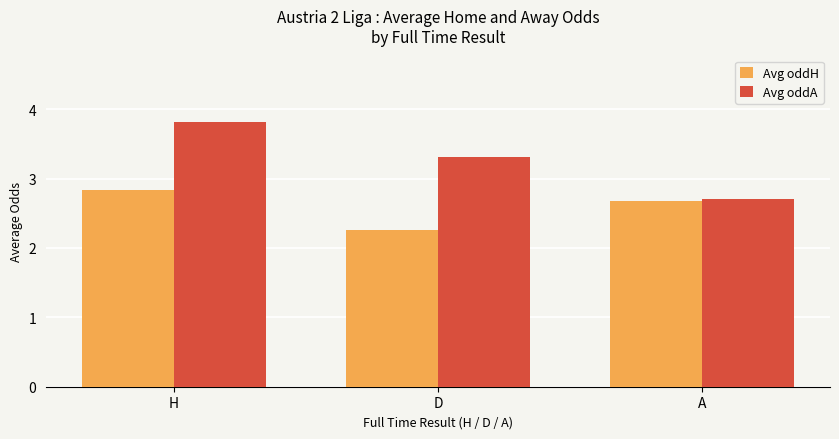

What is the total value across all series at A?

5.4